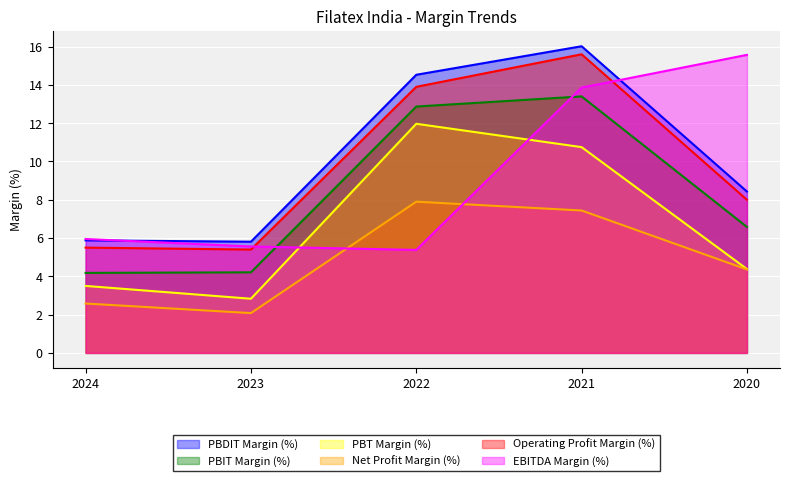

Between 2021 and 2020, which series saw the biggest shift?

Operating Profit Margin (%)